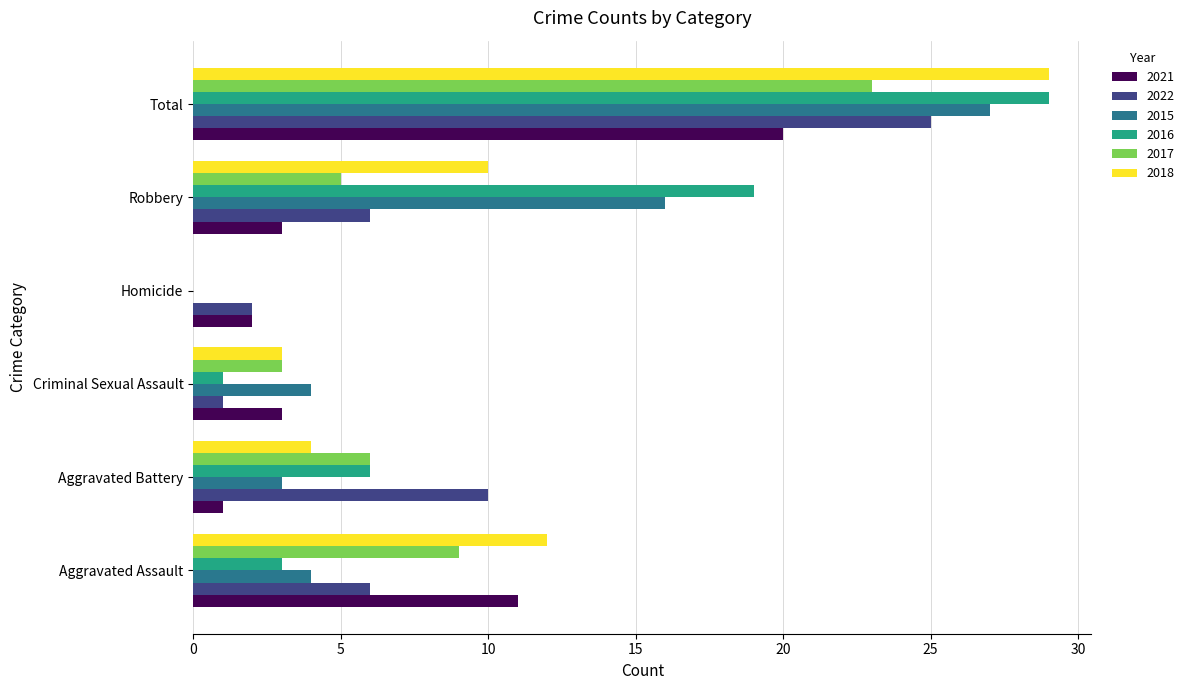

What is the total value across all series at Robbery?

59